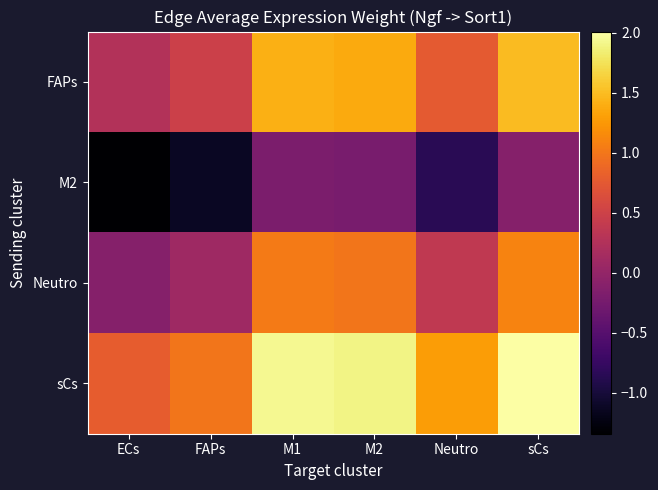

Reading right to left, list all the values displayed in this chart.

FAPs: sCs=1.5	Neutro=0.8	M2=1.4	M1=1.4	FAPs=0.5	ECs=0.3
M2: sCs=-0.1	Neutro=-0.8	M2=-0.2	M1=-0.2	FAPs=-1.1	ECs=-1.3
Neutro: sCs=1.1	Neutro=0.4	M2=1.0	M1=1.0	FAPs=0.1	ECs=-0.1
sCs: sCs=2.0	Neutro=1.3	M2=1.9	M1=1.9	FAPs=1.0	ECs=0.8